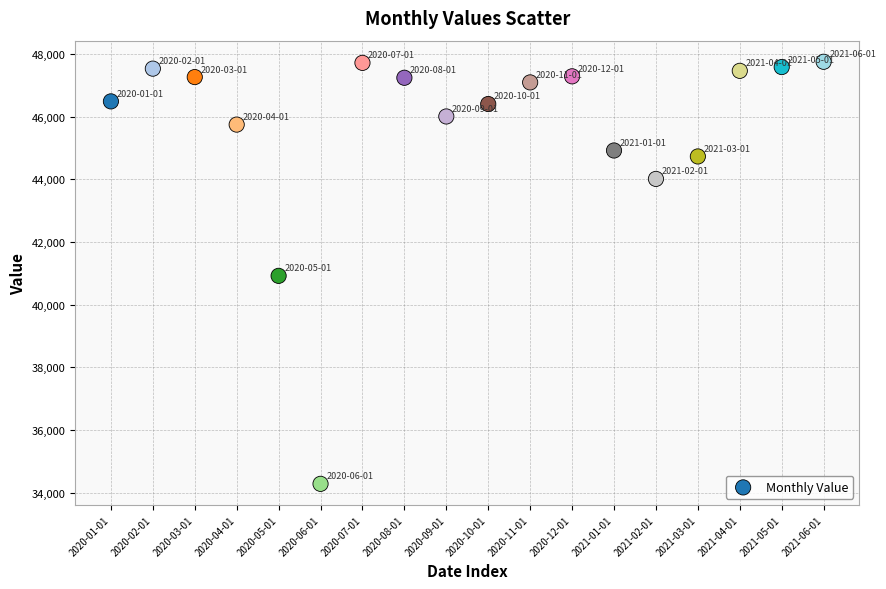

What is the range of Y values (max minus min)?

13458